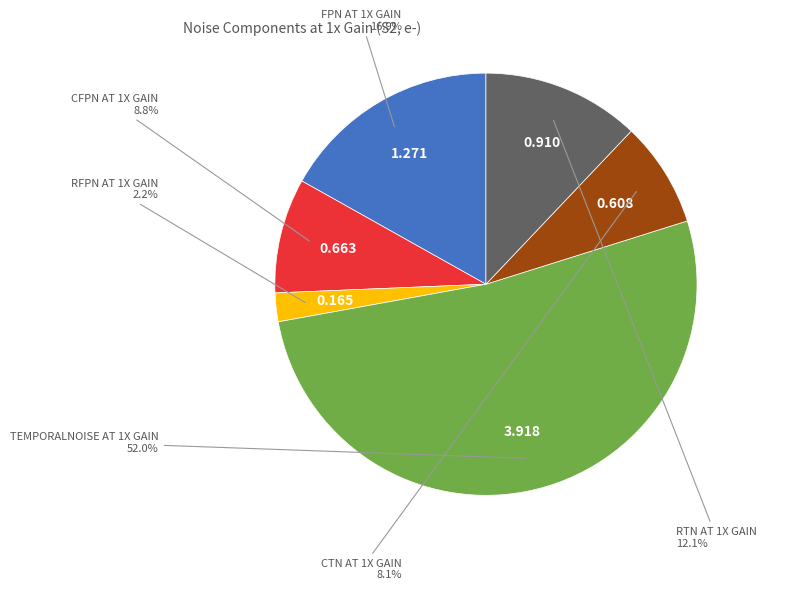

Is there a majority slice in this chart?

Yes